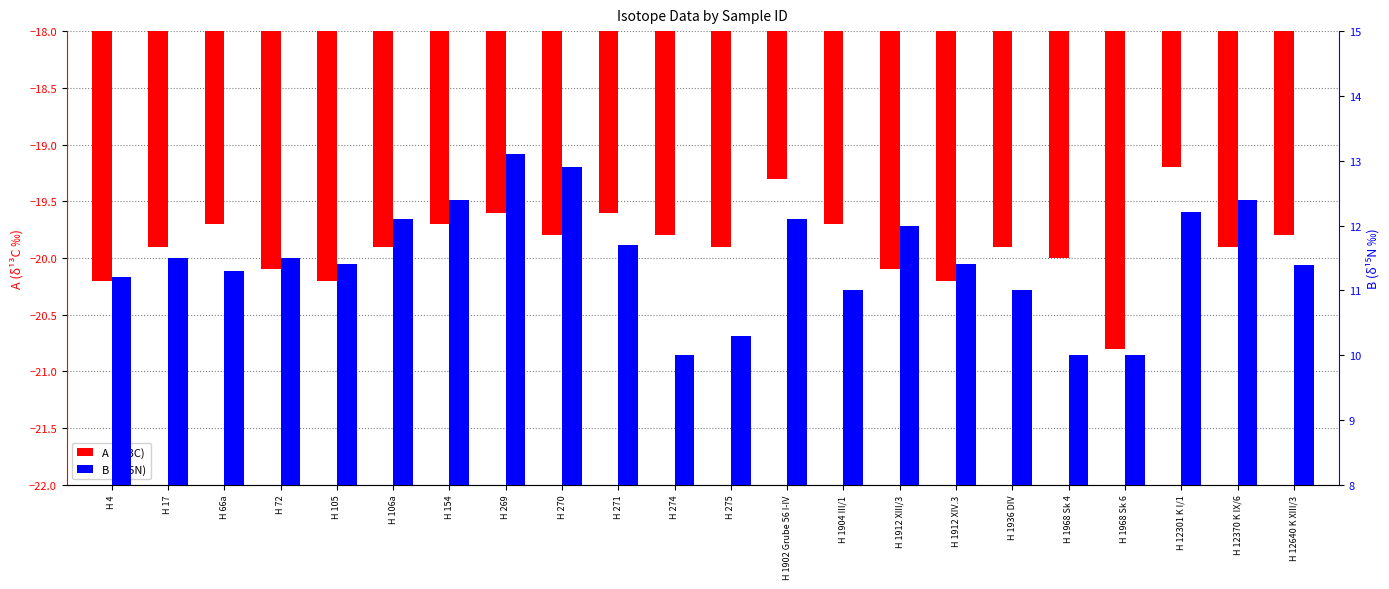

At H 12640 K XIII/3, list the series in order from largest to smallest.

B (δ15N), A (δ13C)